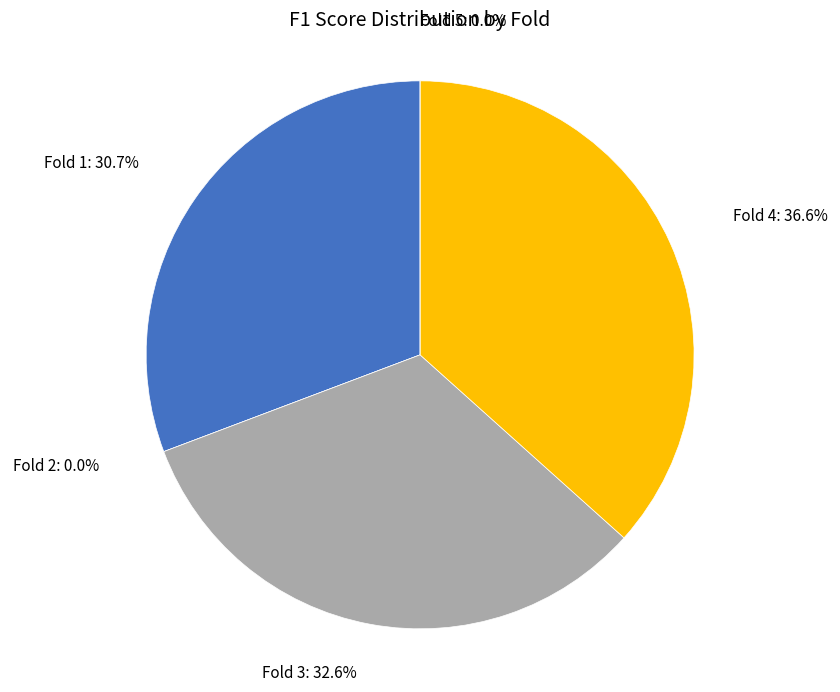

What is the largest slice in the pie chart?

Fold 4